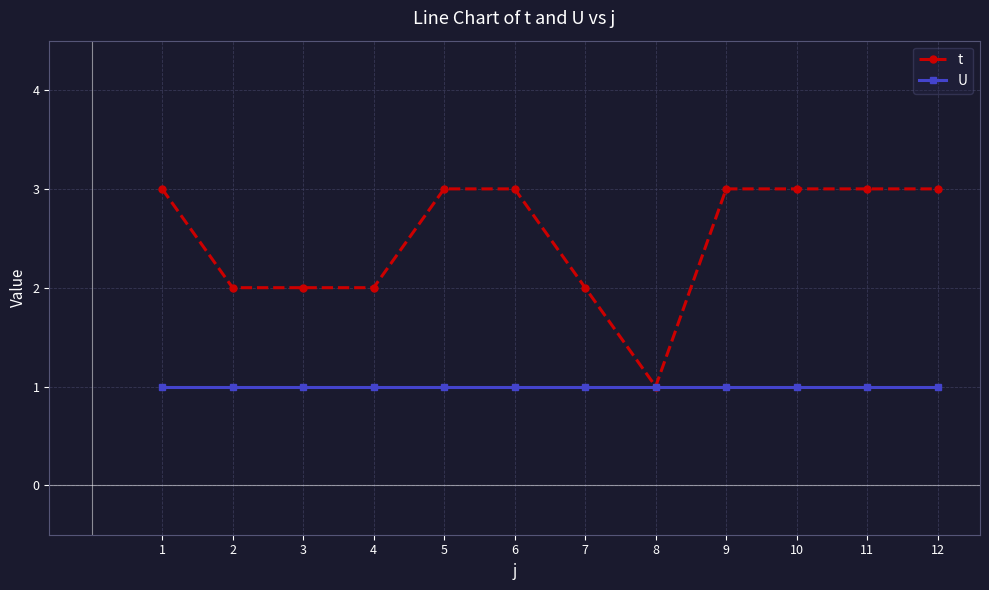

What is the sum of the t values at 9 and 8?

4